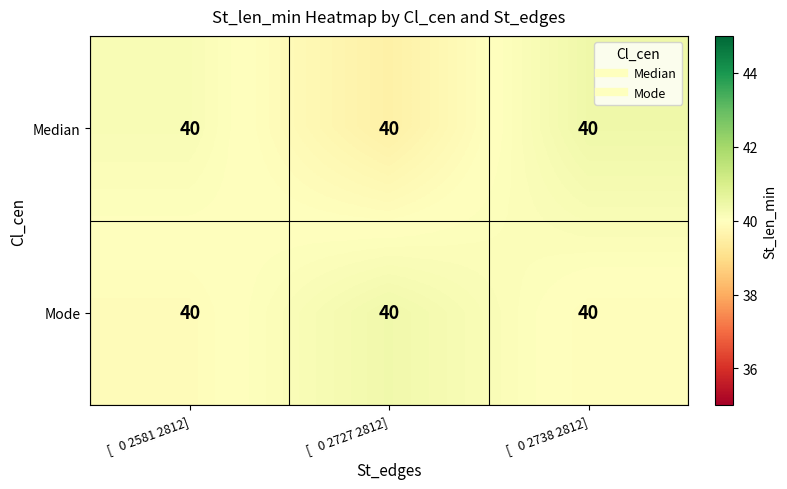

At how many categories does at least one series exceed 39?

3